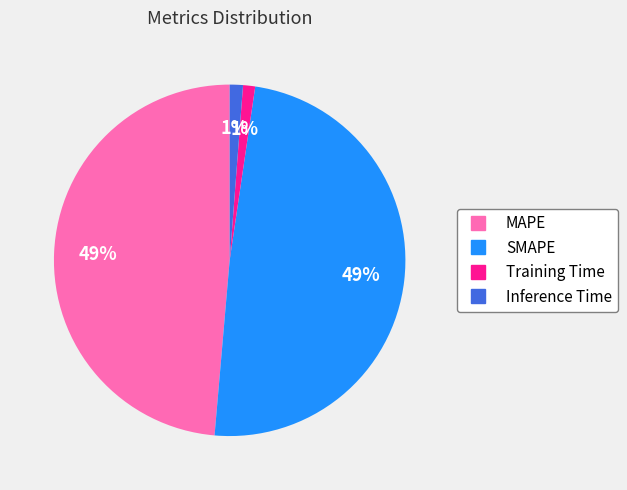

To the nearest percent, what portion does Training Time represent?

1%